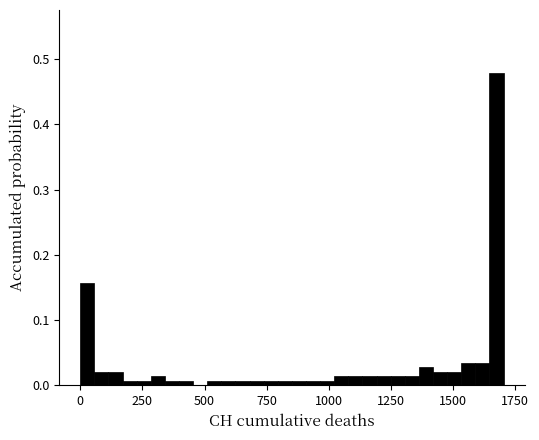

Around what value on the x-axis is the tallest bar? Give the approximate position of its centre, as read against the axis.

1650